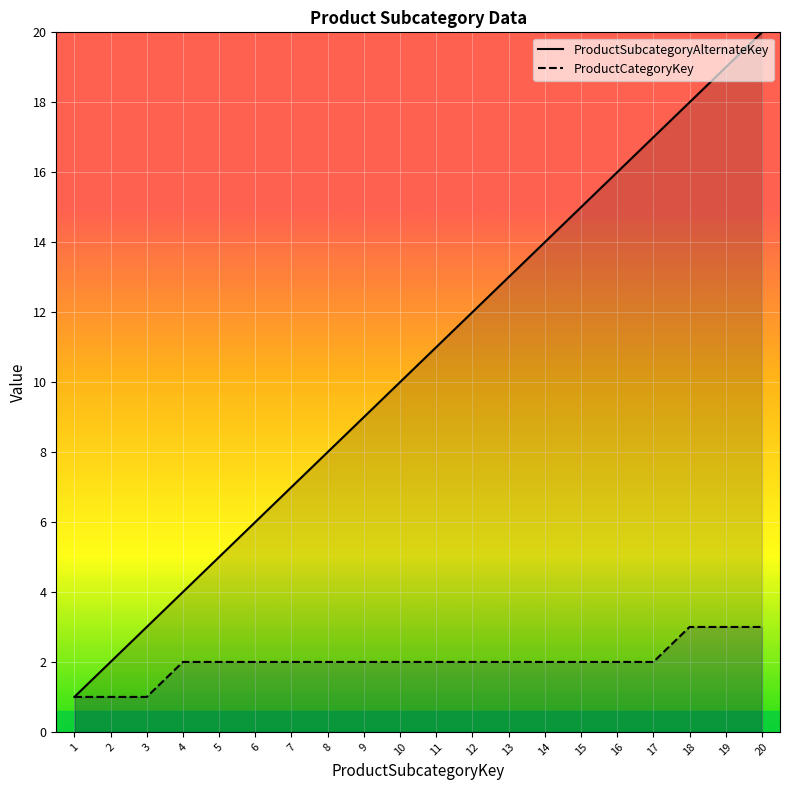

How many lines are shown in the chart?

2